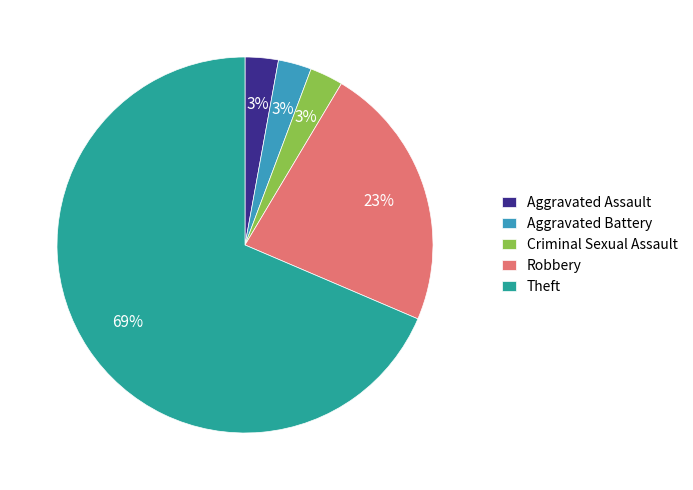

Does any single category account for the majority?

Yes